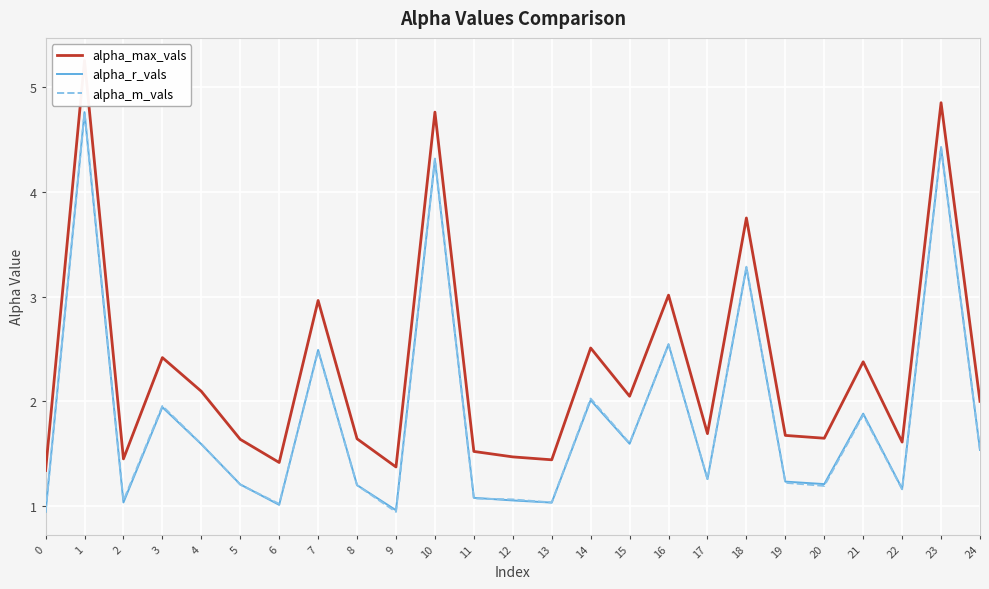

What is the sum of the alpha_r_vals values at 9 and 2?

2.0